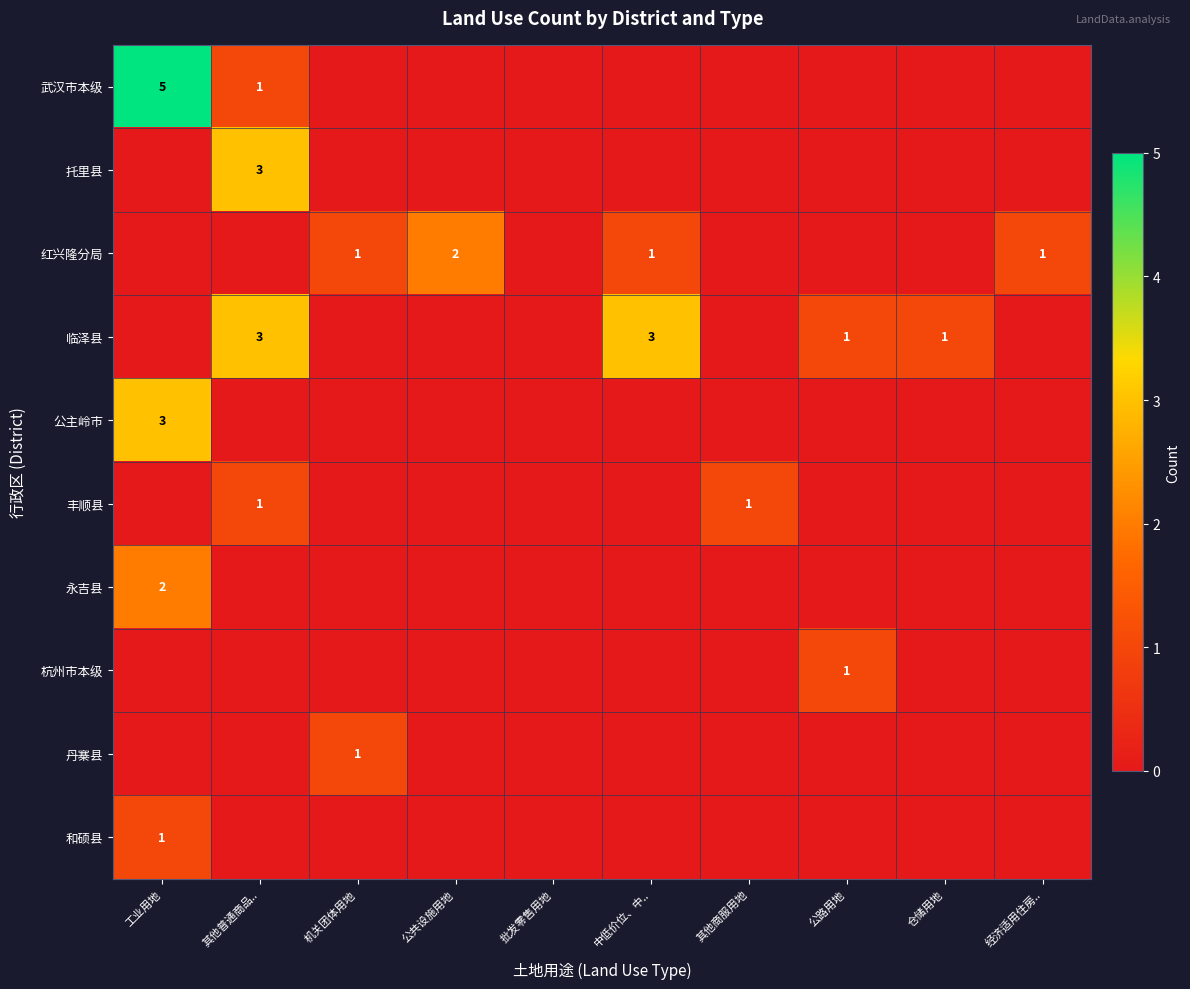

At how many categories does at least one series exceed 2?

3